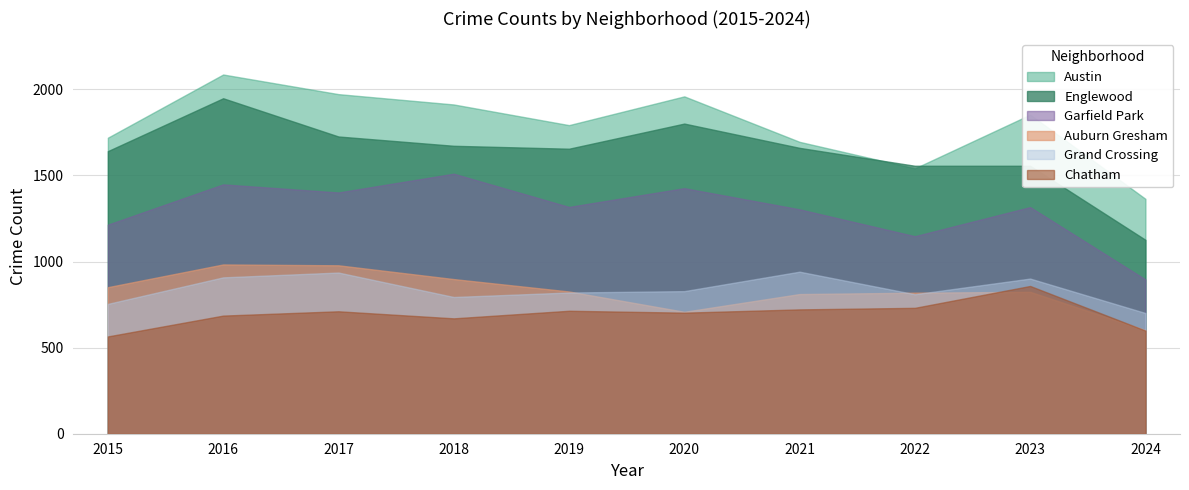

The Chatham series shows 952 at 2016. True or false?

False